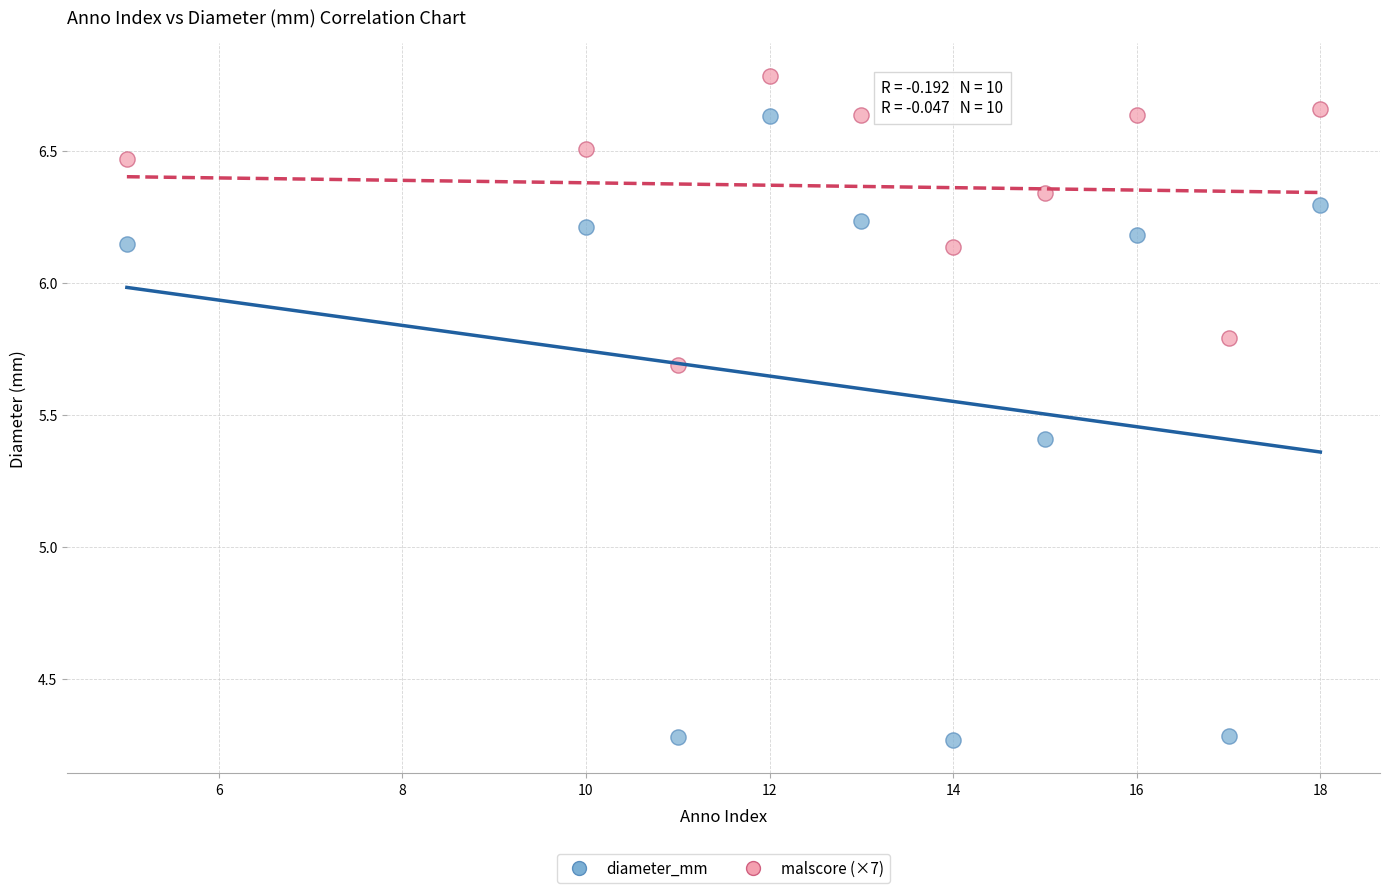

Which series reaches the maximum Y coordinate?

malscore (×7)